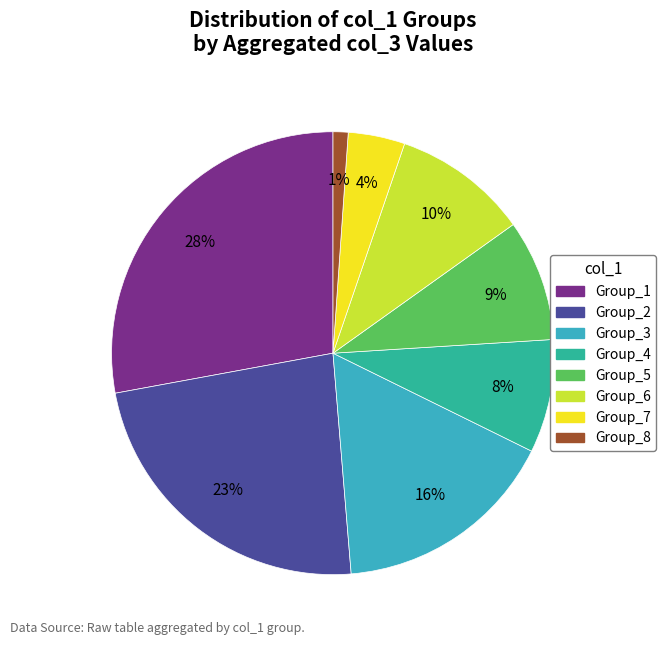

To the nearest percent, what is the average slice percentage?

12%